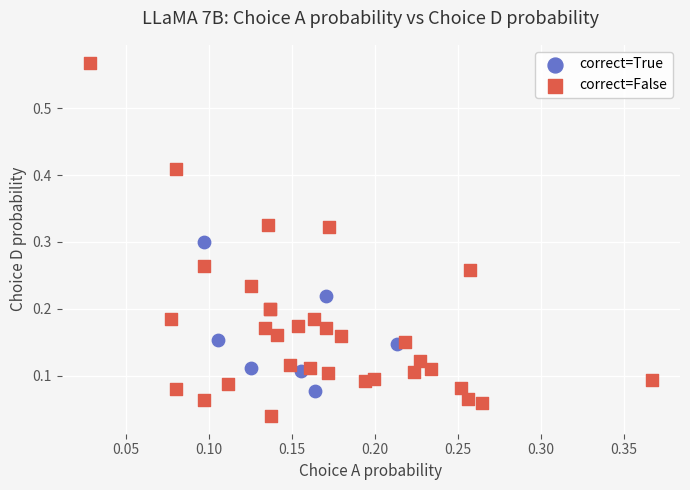

Which series reaches the maximum Y coordinate?

correct=False